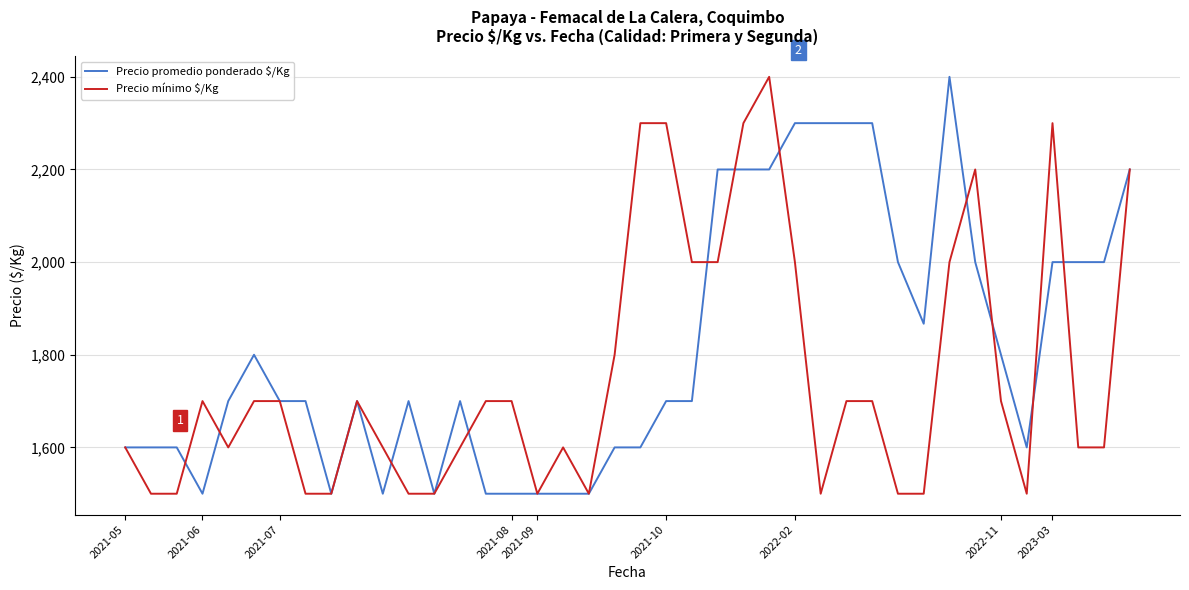

What is the minimum value for Precio promedio ponderado $/Kg?

1500